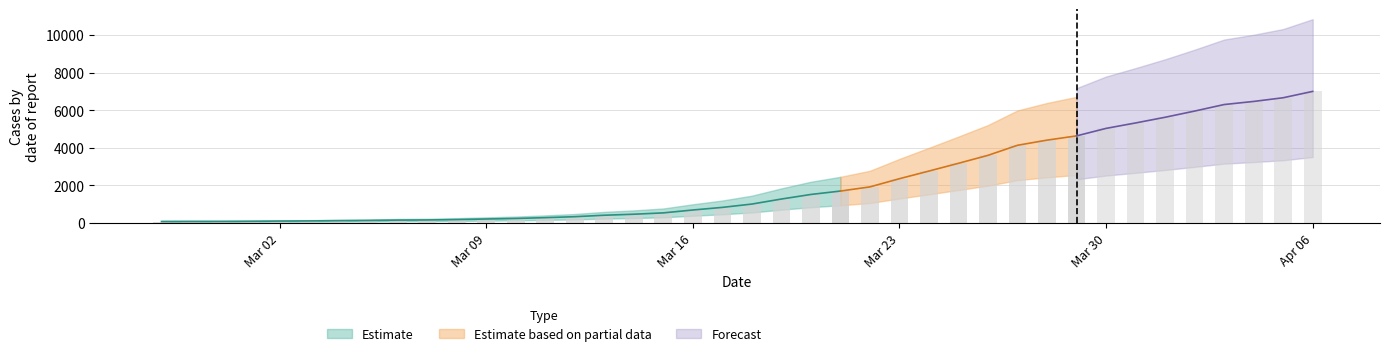

Does the chart contain stacked bars?

No